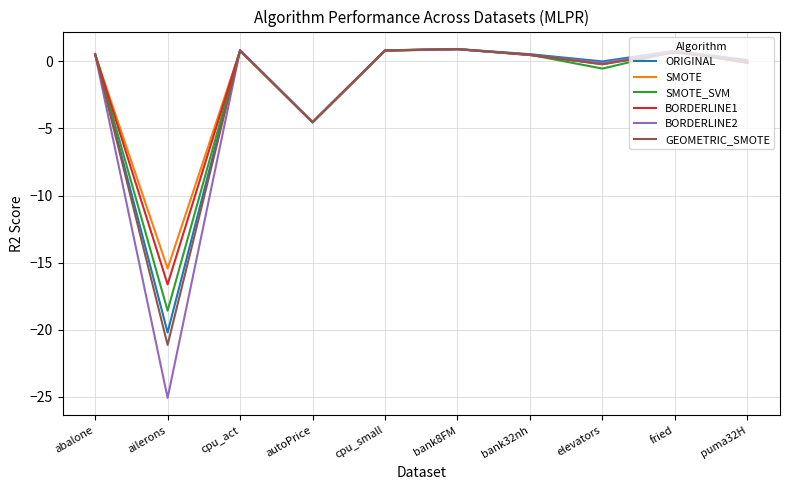

How many lines are shown in the chart?

6